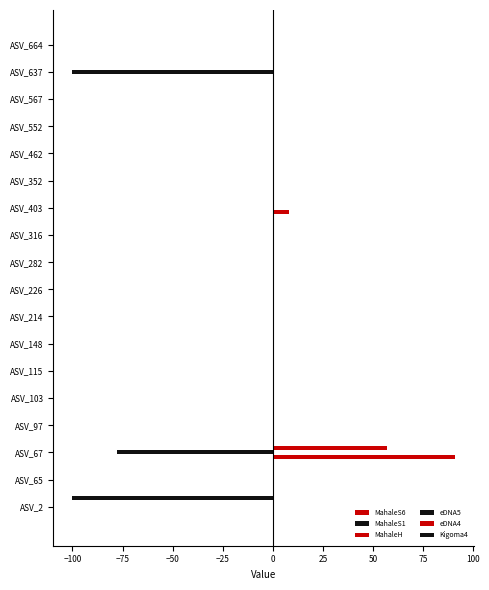

How many distinct data groups are displayed?

4